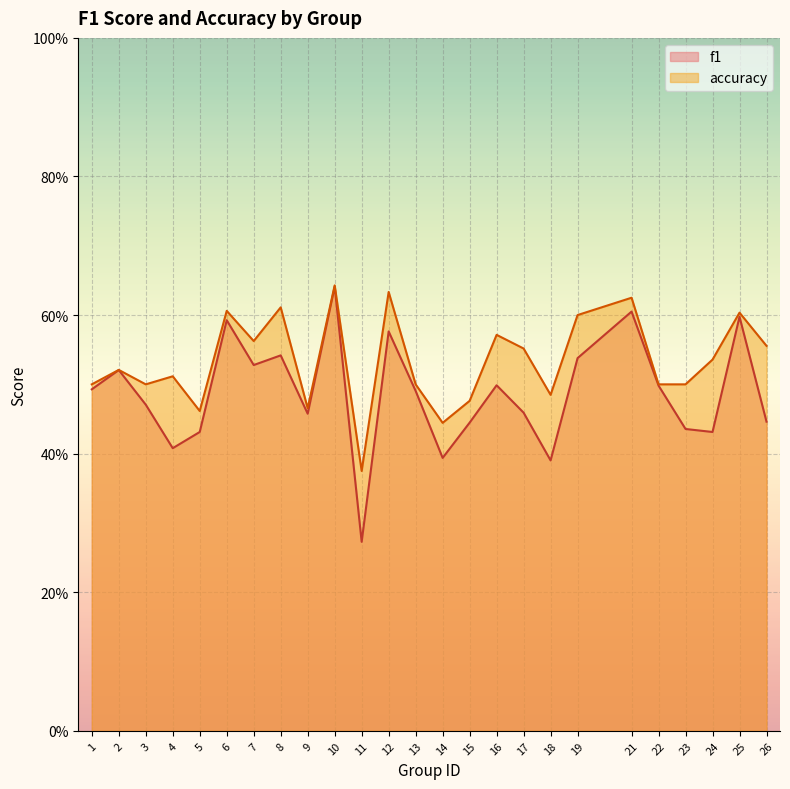

In f1, how many points are lower than both neighbors (excluding endpoints)?

7